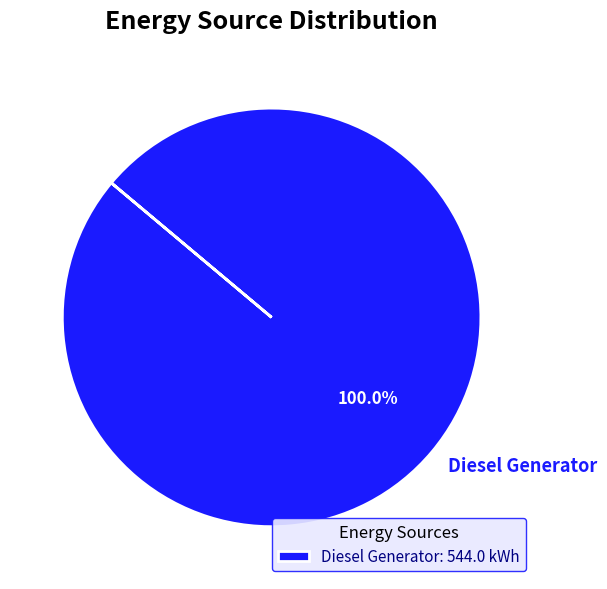

Count the number of slices in the pie.

1